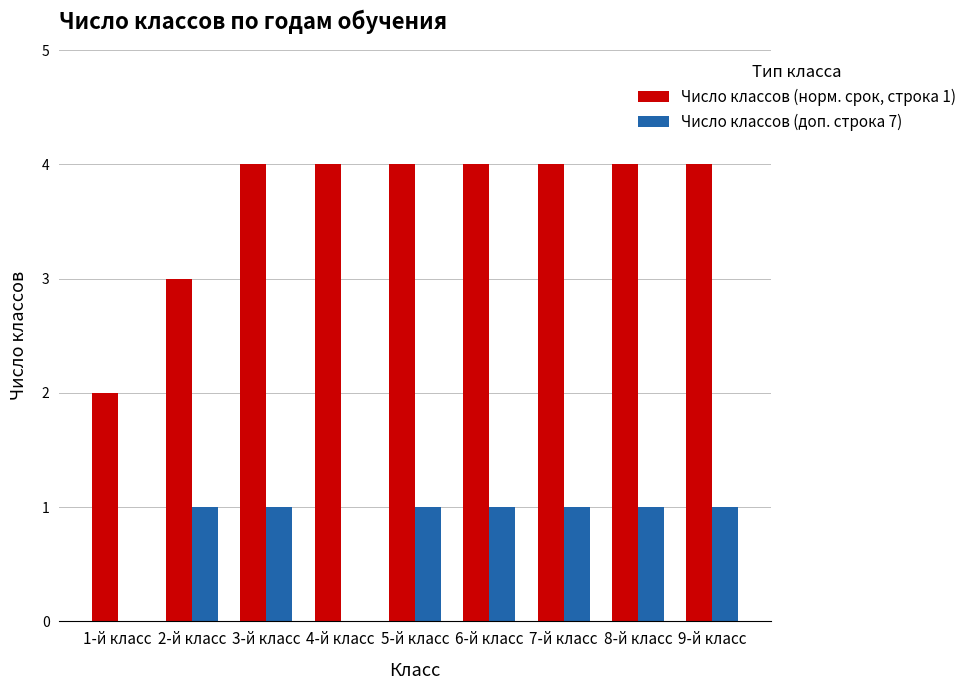

Which series has the largest total across all categories?

Число классов (норм. срок, строка 1)